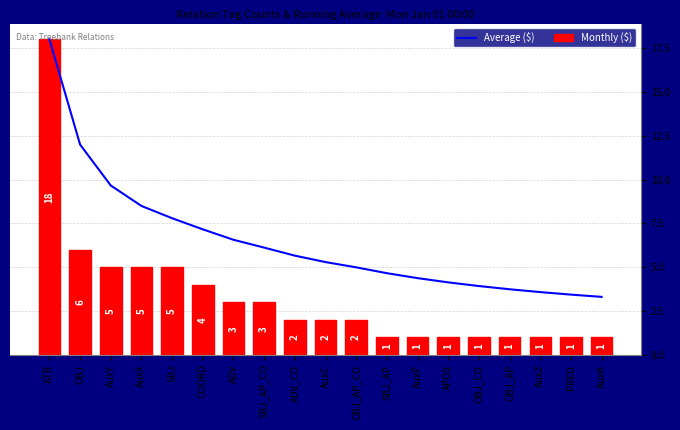

What is the approximate value of Average ($) at AuxY?

9.7